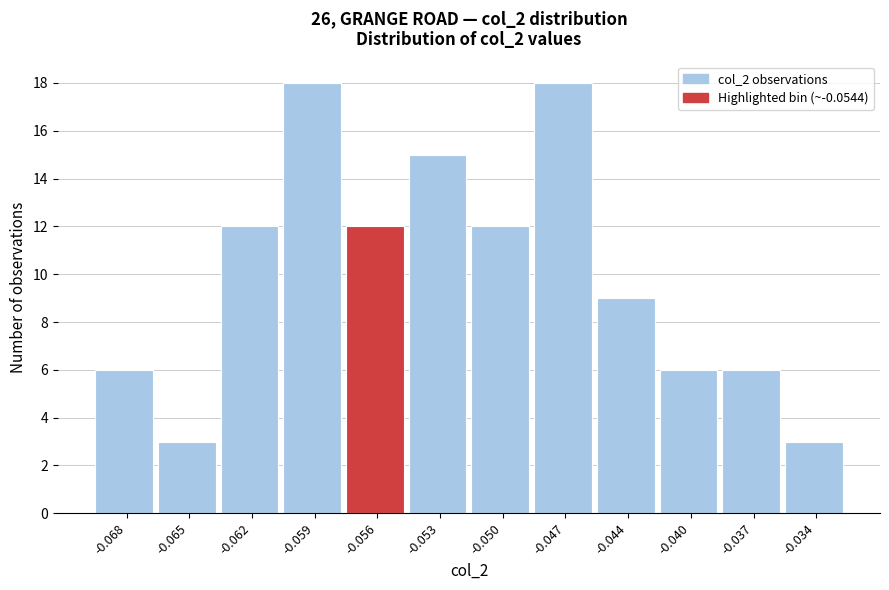

Reading right to left, extract all data points from this chart.

-0.034=3	-0.037=6	-0.040=6	-0.044=9	-0.047=18	-0.050=12	-0.053=15	-0.056=12	-0.059=18	-0.062=12	-0.065=3	-0.068=6